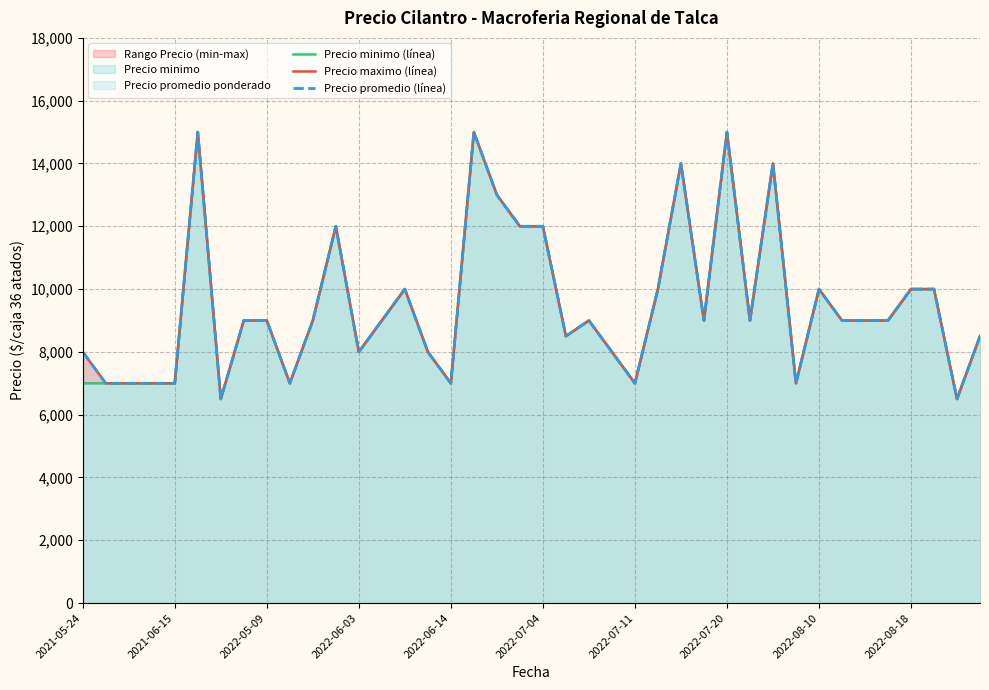

How many values in the Precio minimo (línea) series exceed 9000?

14